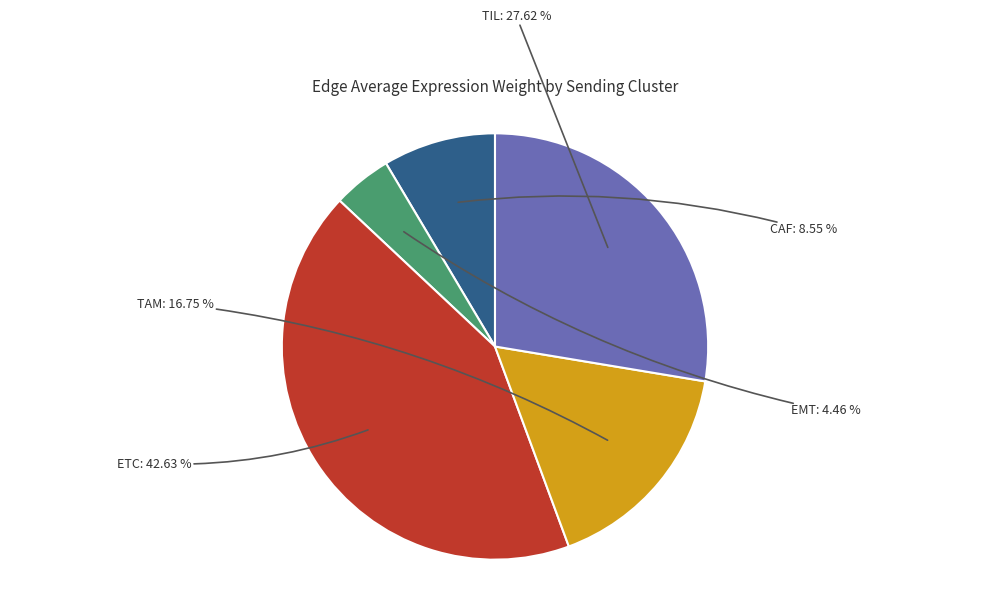

Does any single category account for the majority?

No